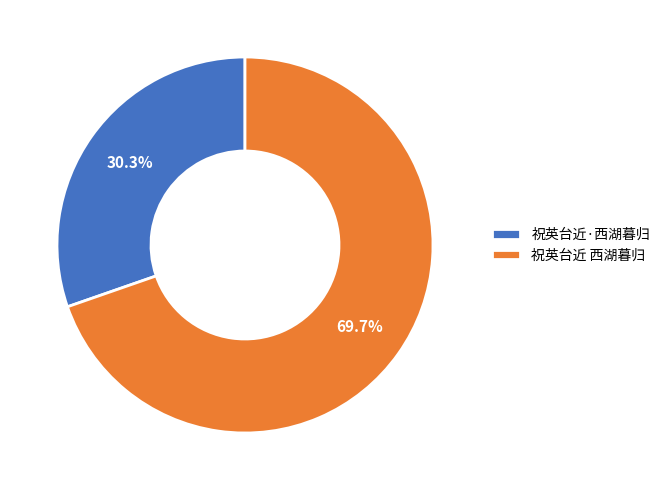

Combined, what portion of the pie is 祝英台近·西湖暮归 and 祝英台近 西湖暮归?

100.0%